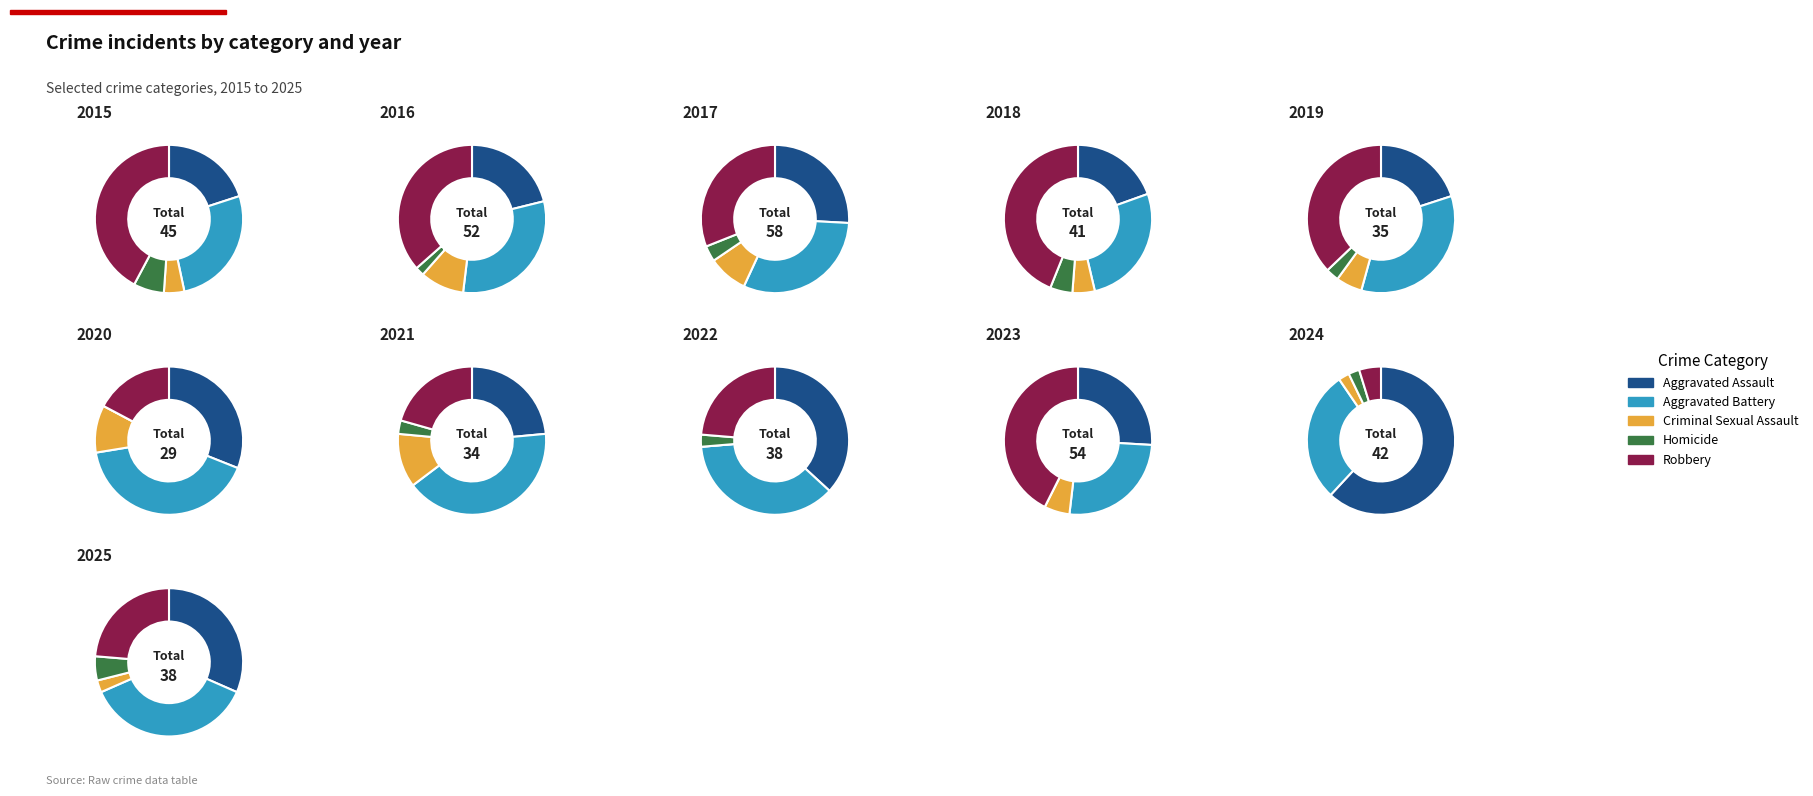

True or false: 8 accounts for 28% of the total.

False